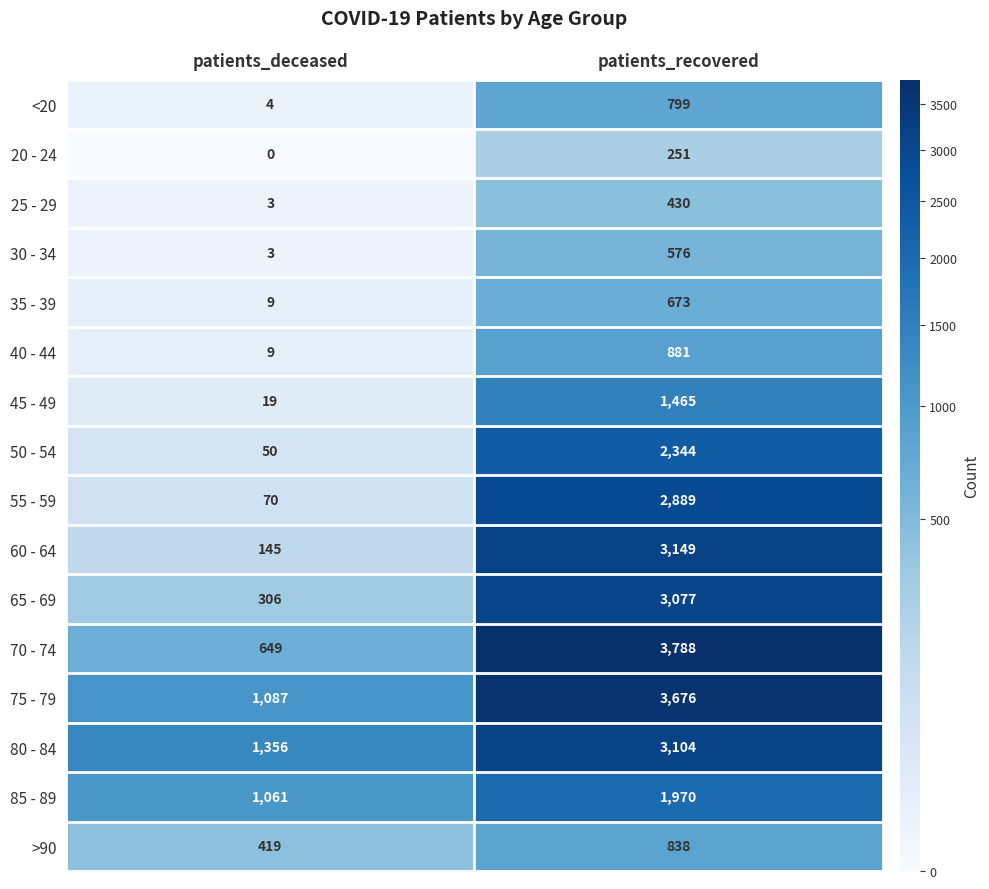

Rank the series at patients_recovered from highest to lowest value.

70 - 74, 75 - 79, 60 - 64, 80 - 84, 65 - 69, 55 - 59, 50 - 54, 85 - 89, 45 - 49, 40 - 44, >90, <20, 35 - 39, 30 - 34, 25 - 29, 20 - 24